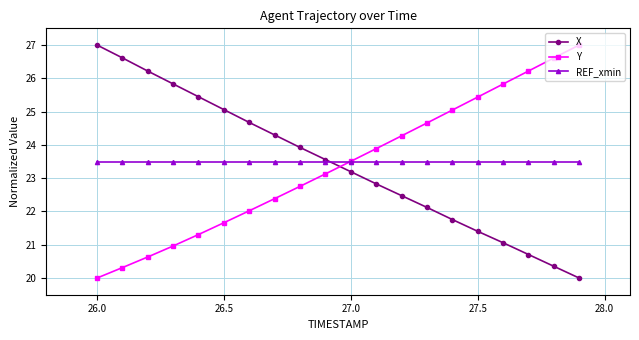

Which series has the largest total across all categories?

REF_xmin